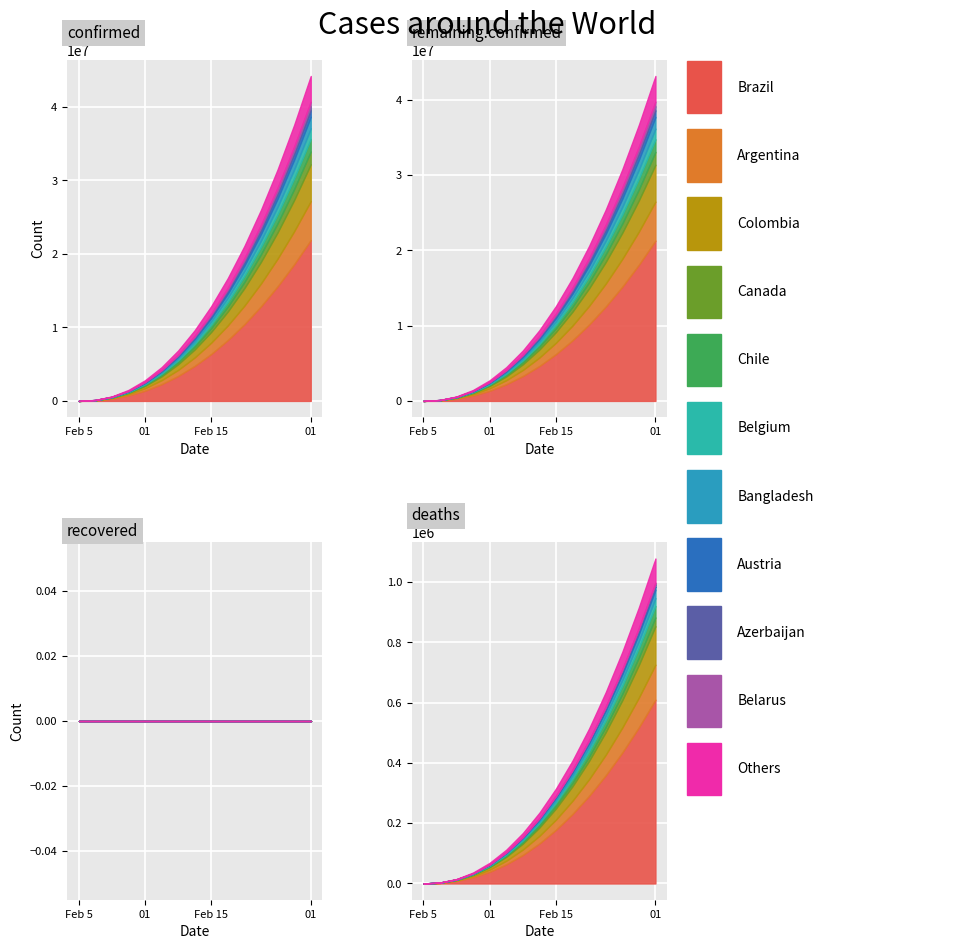

True or false: confirmed and deaths intersect in this chart.

False